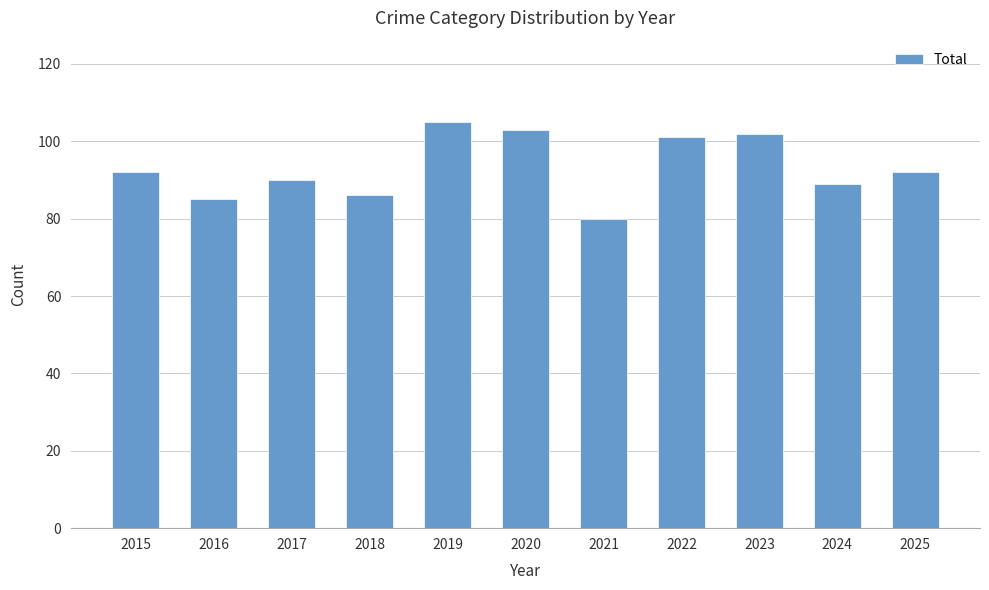

Reading left to right, list all the values displayed in this chart.

2015=92	2016=85	2017=90	2018=86	2019=105	2020=103	2021=80	2022=101	2023=102	2024=89	2025=92